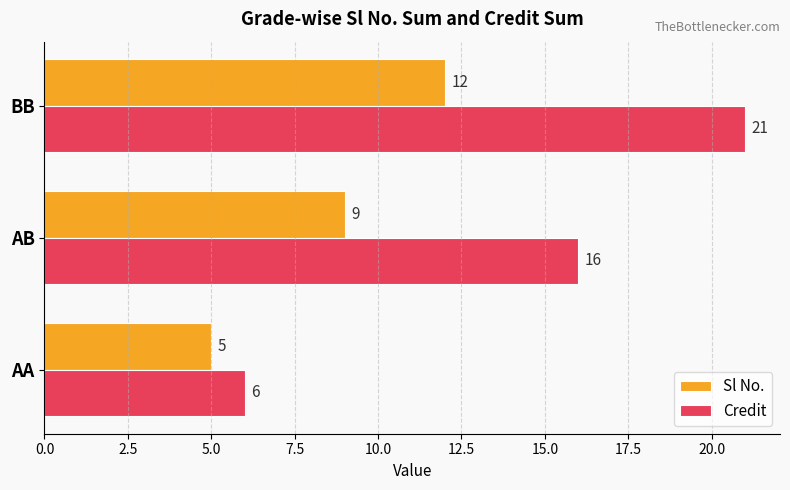

Count the Sl No. values in the range 5 to 12.

3